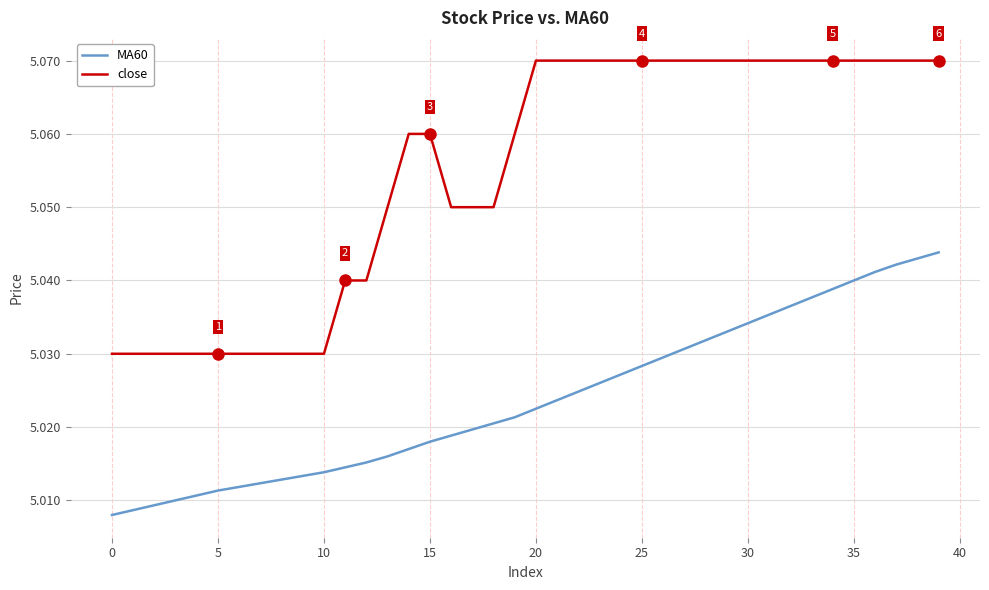

Rank the series by their maximum value, from highest to lowest.

close, MA60